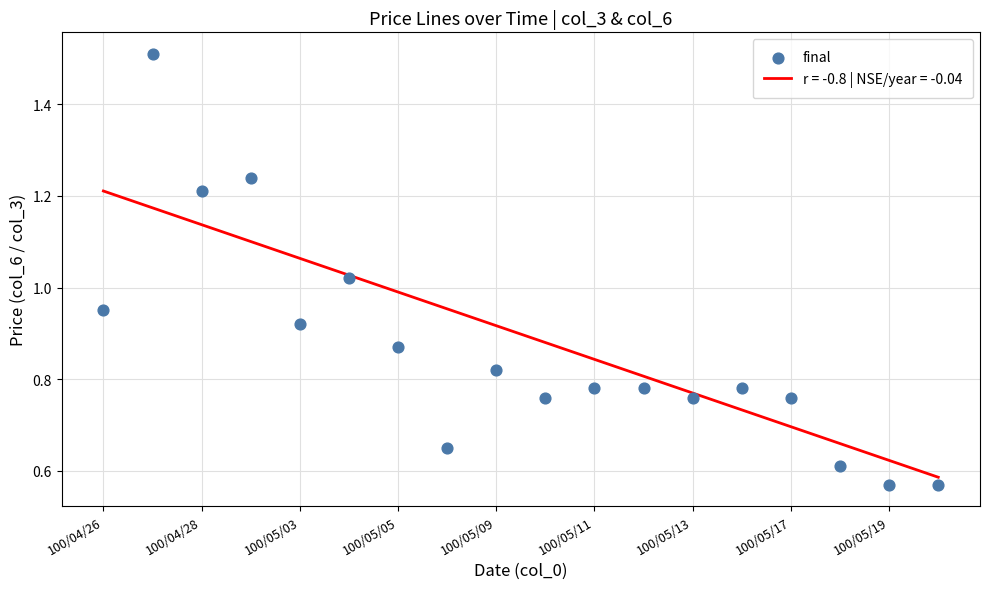

The value of r = -0.8 | NSE/year = -0.04 at 100/05/17 is 0.7. True or false?

True